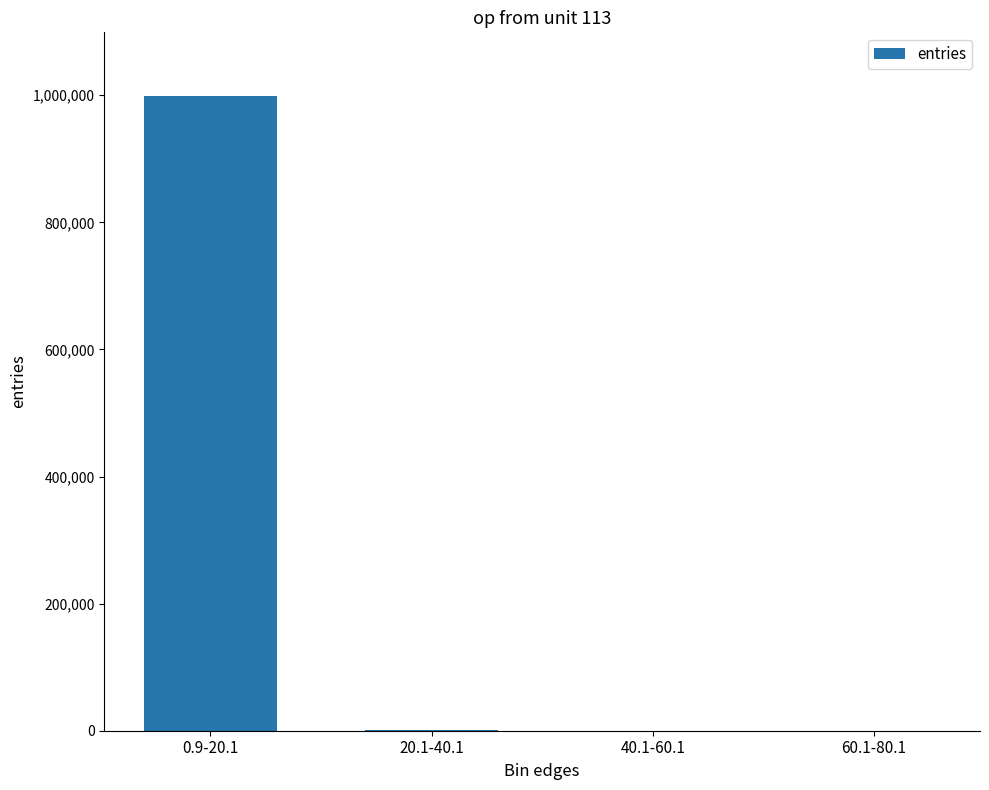

How many series are shown in this chart?

1